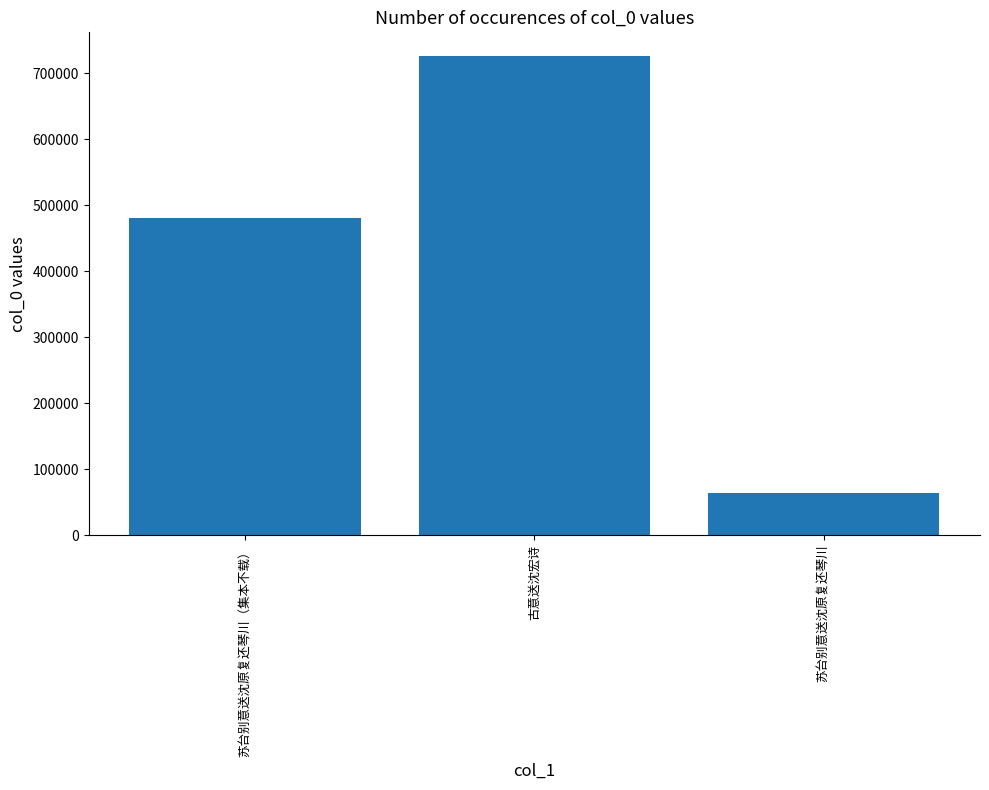

Which label corresponds to the smallest value in the chart?

苏台别意送沈原复还琴川